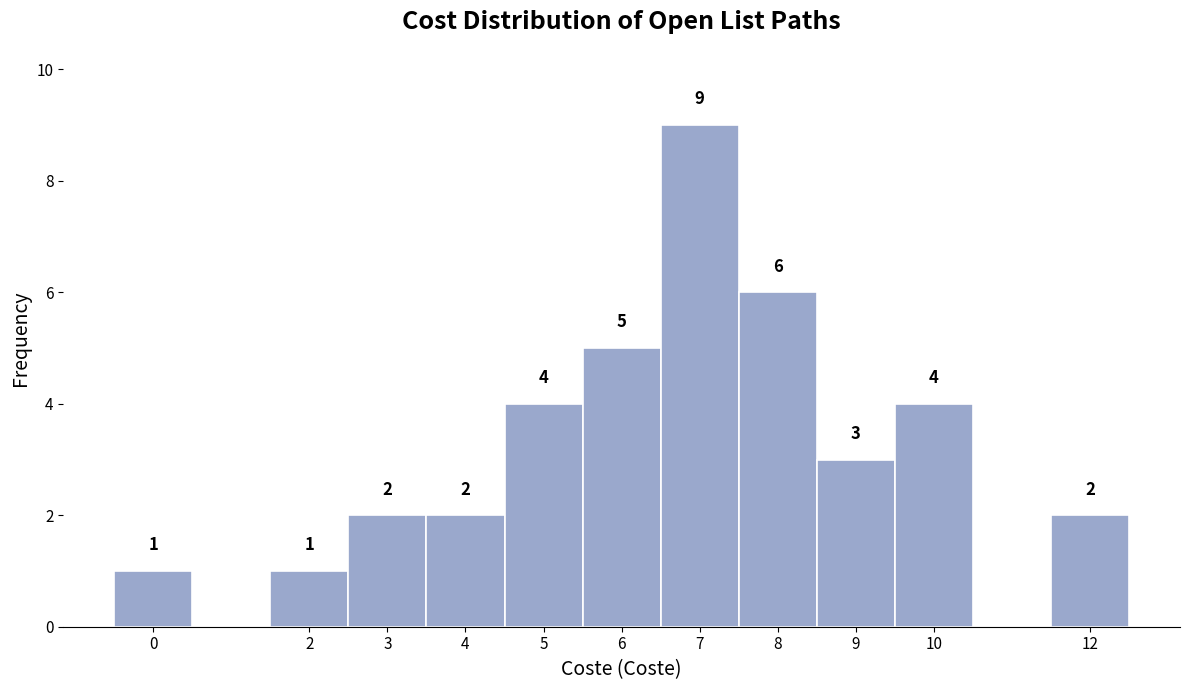

Over which range of the x-axis is the bar tallest?

6.5 to 7.5